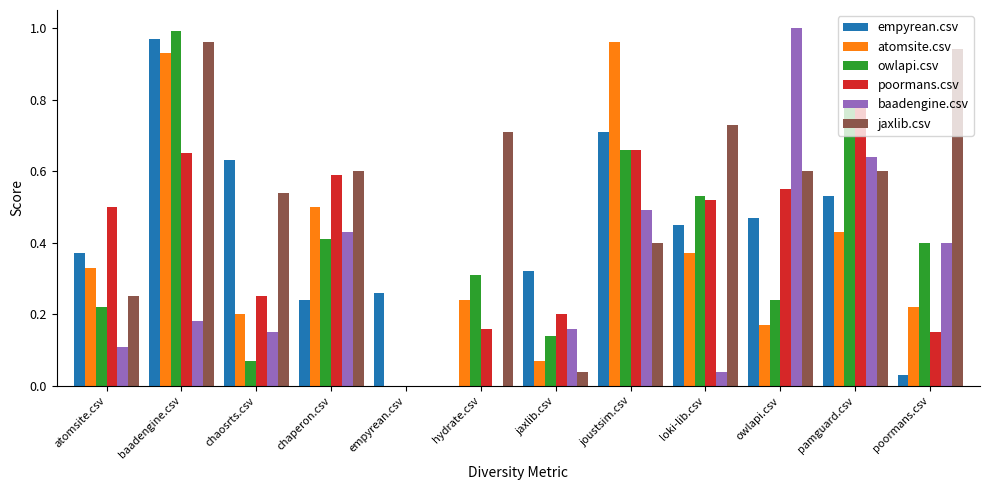

What is the sum of all atomsite.csv values?

4.4